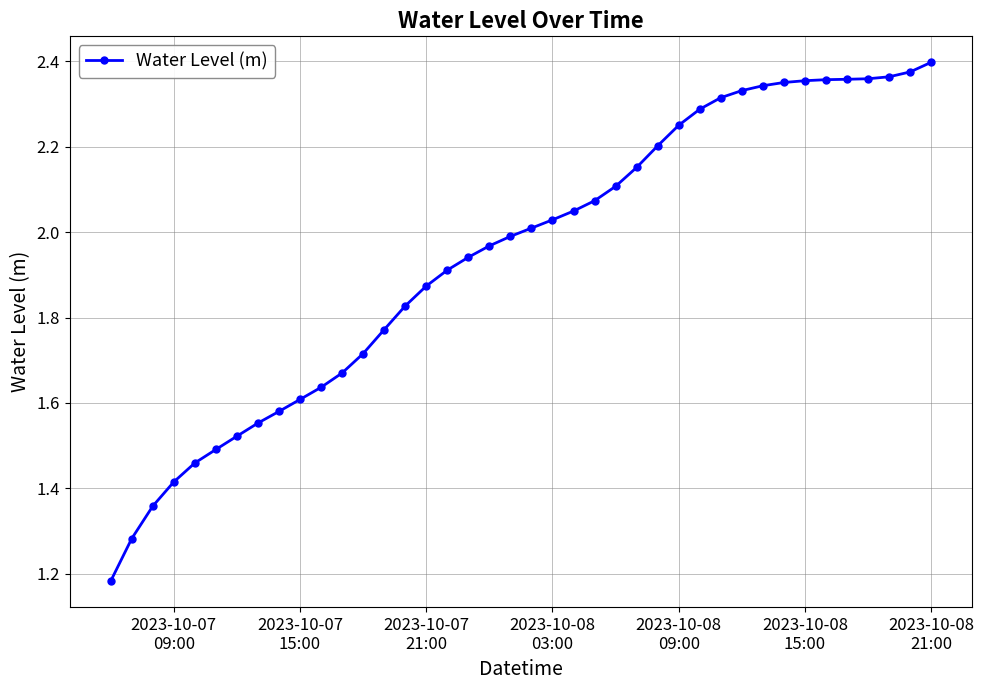

What is the sum of all values?

77.8